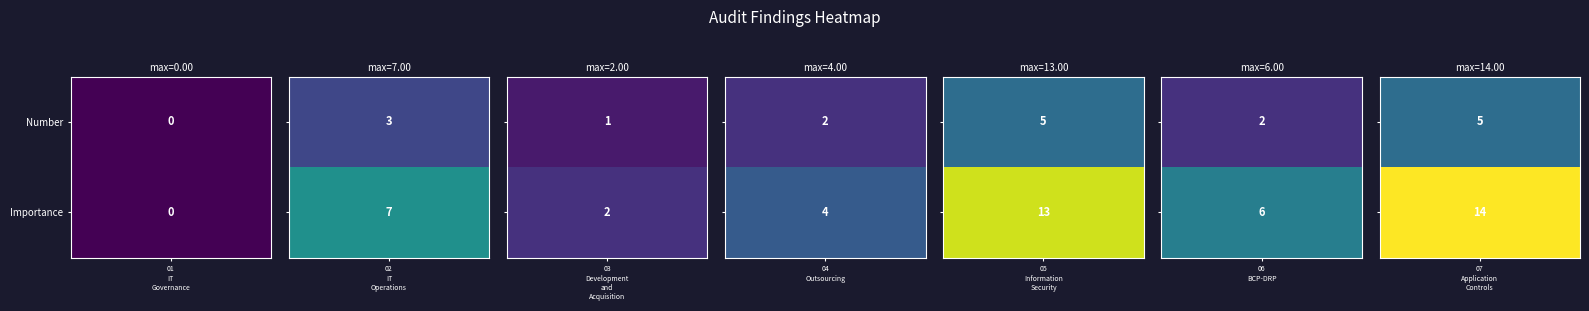

The value of Number at 06 BCP-DRP is 3. True or false?

False